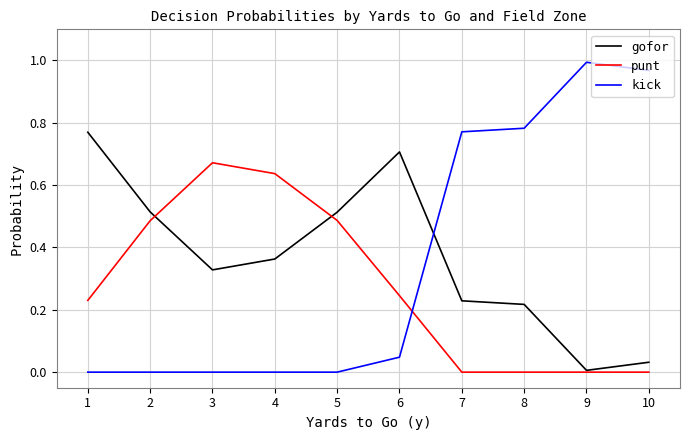

How many interior local valleys does the gofor series have?

2